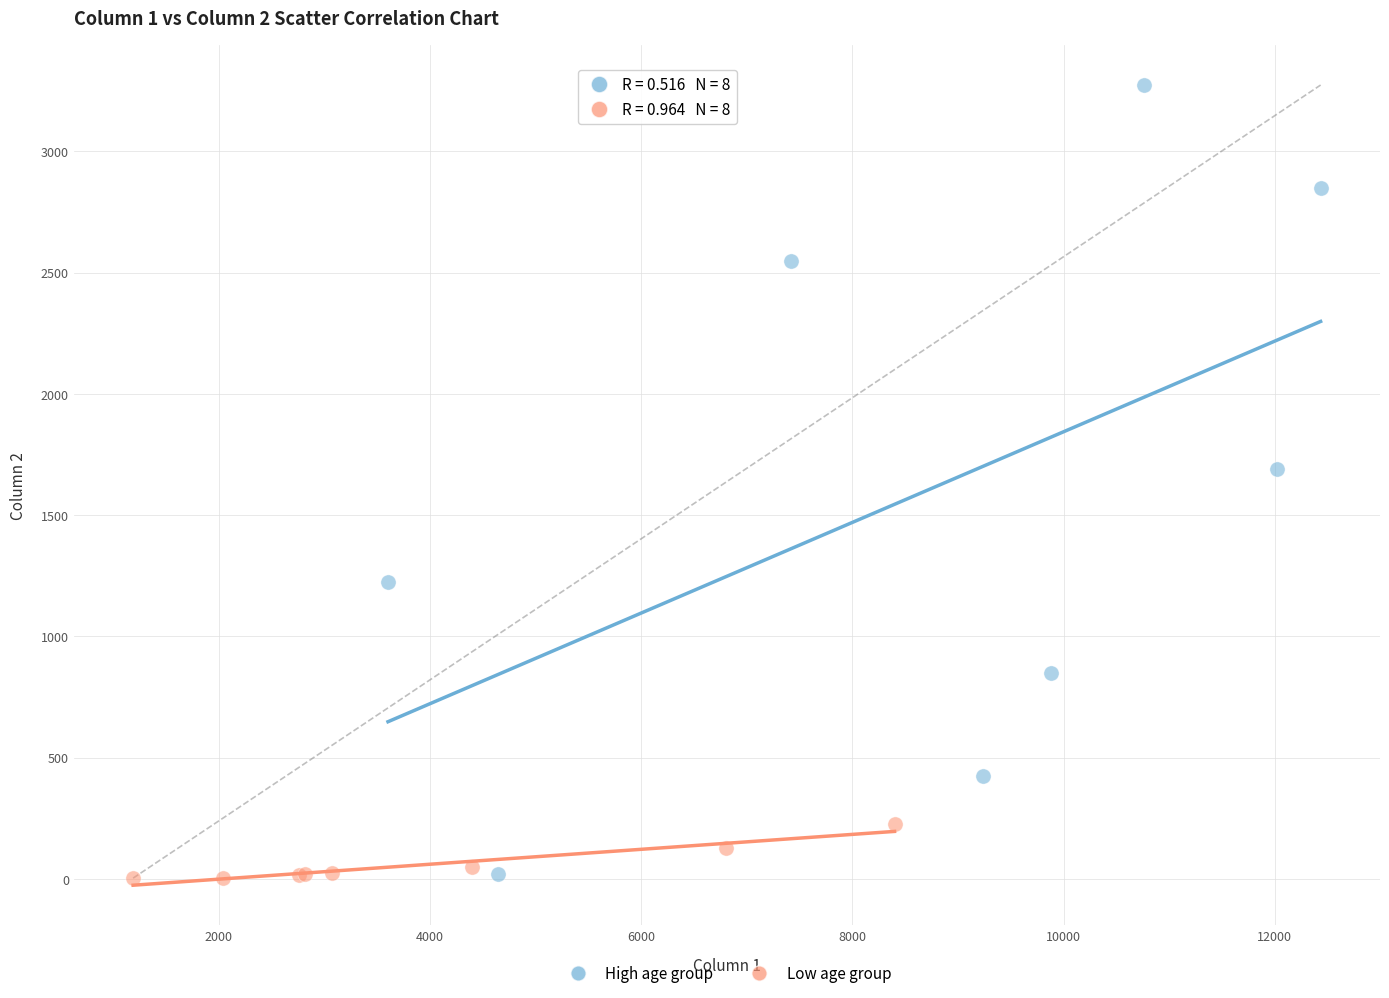

Which series reaches the maximum Y coordinate?

High age group